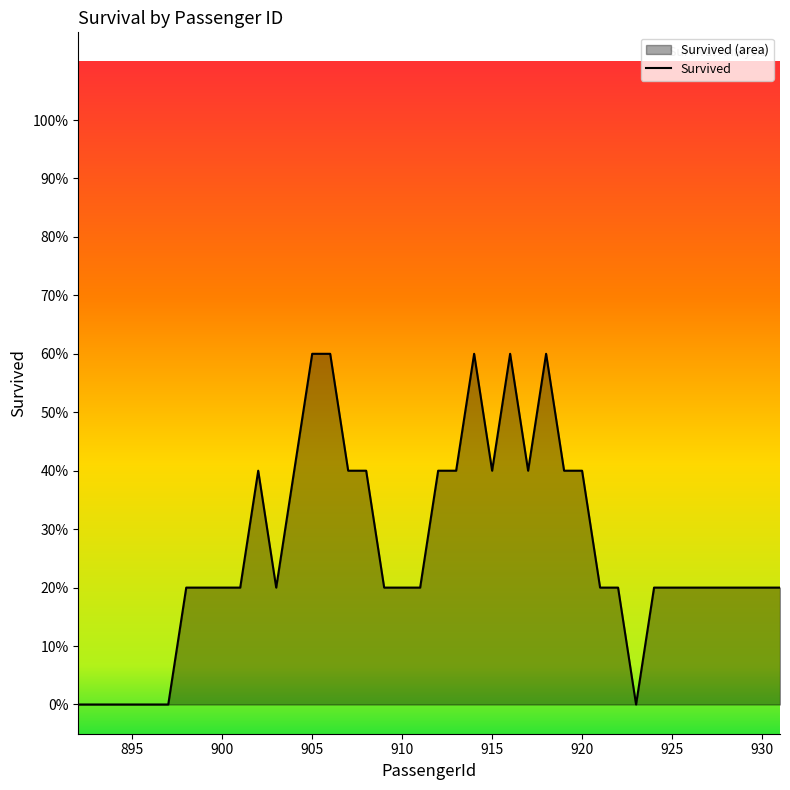

What is the value of the 38th point from the left?

0.2